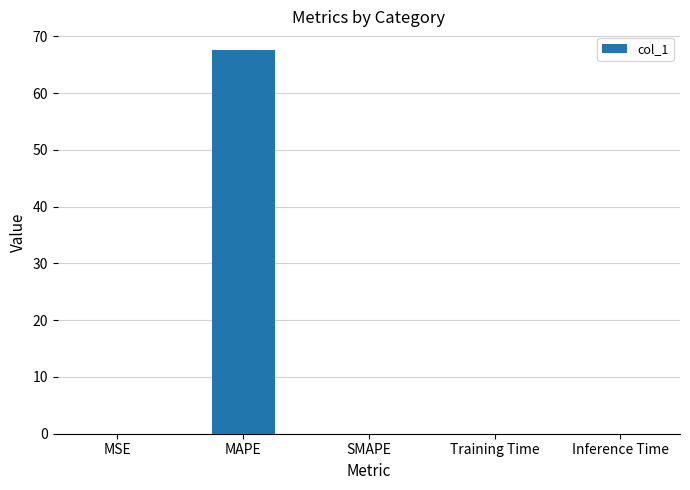

What is the approximate value at MAPE?

67.5